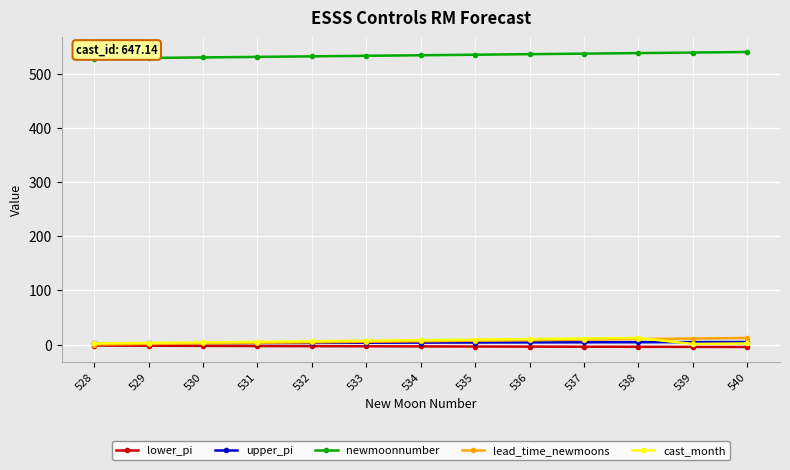

How many values in the lower_pi series exceed -3?

4